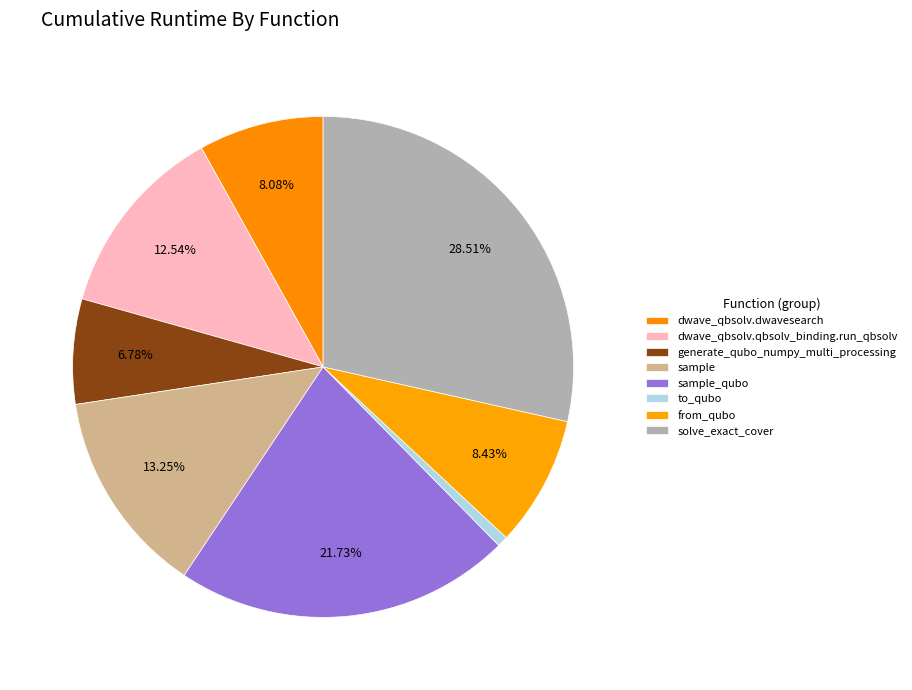

To the nearest percent, what portion does sample_qubo represent?

22%